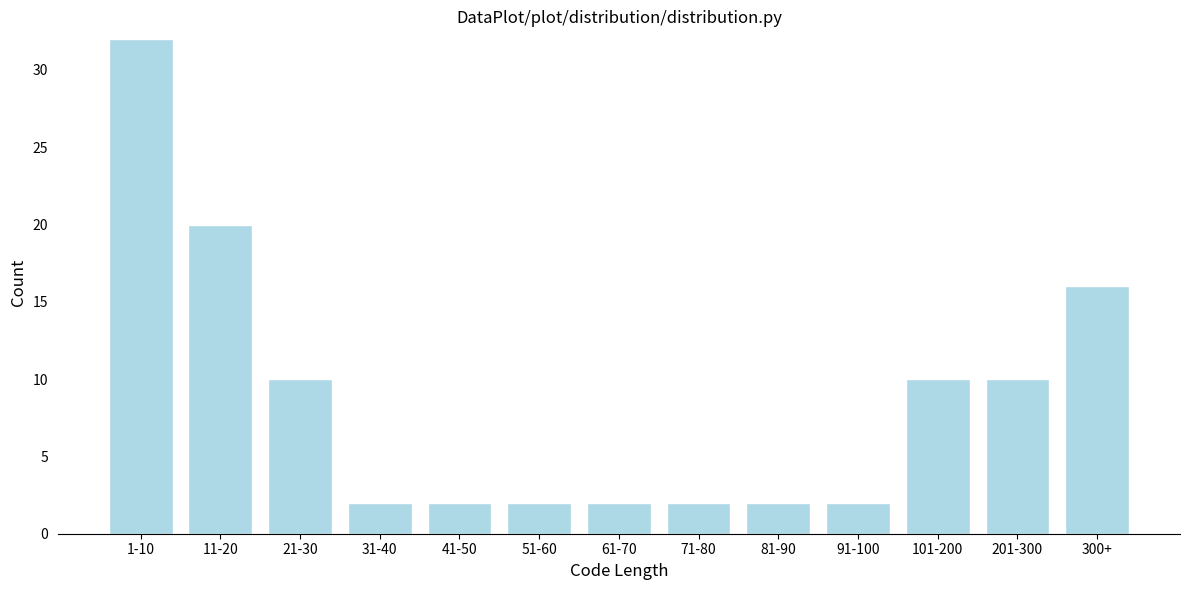

Reading left to right, list all the values displayed in this chart.

32	20	10	2	2	2	2	2	2	2	10	10	16